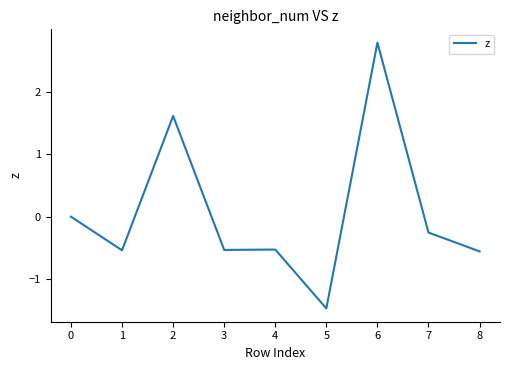

The value at 0 is 0.0. True or false?

True